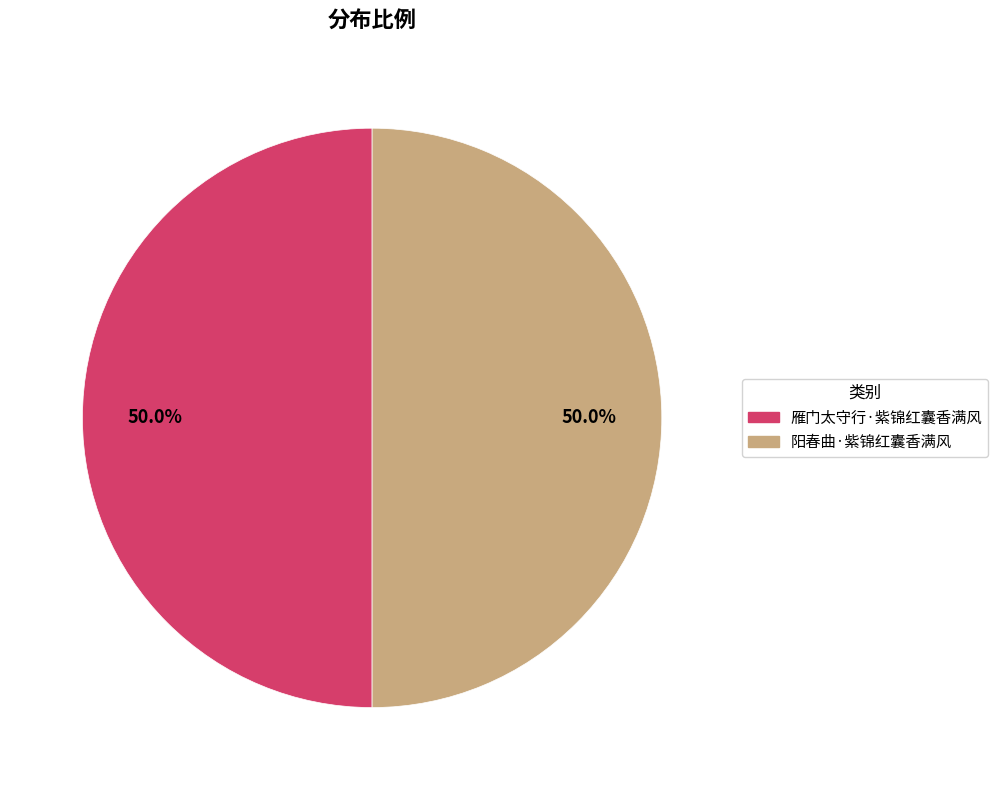

Is it true that 阳春曲·紫锦红囊香满风 is 50% of the pie?

True